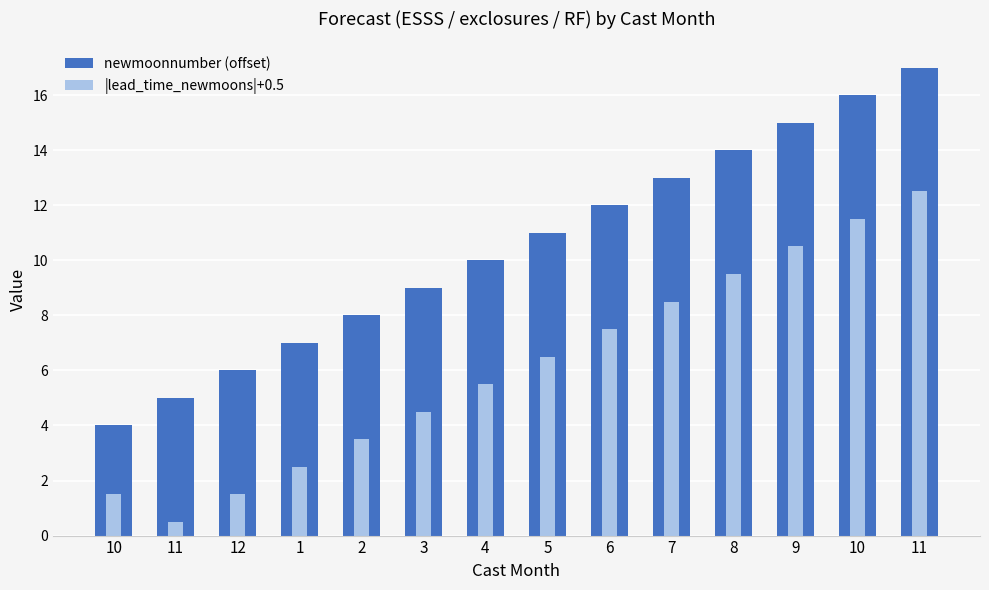

How many values in the newmoonnumber (offset) series exceed 11?

6